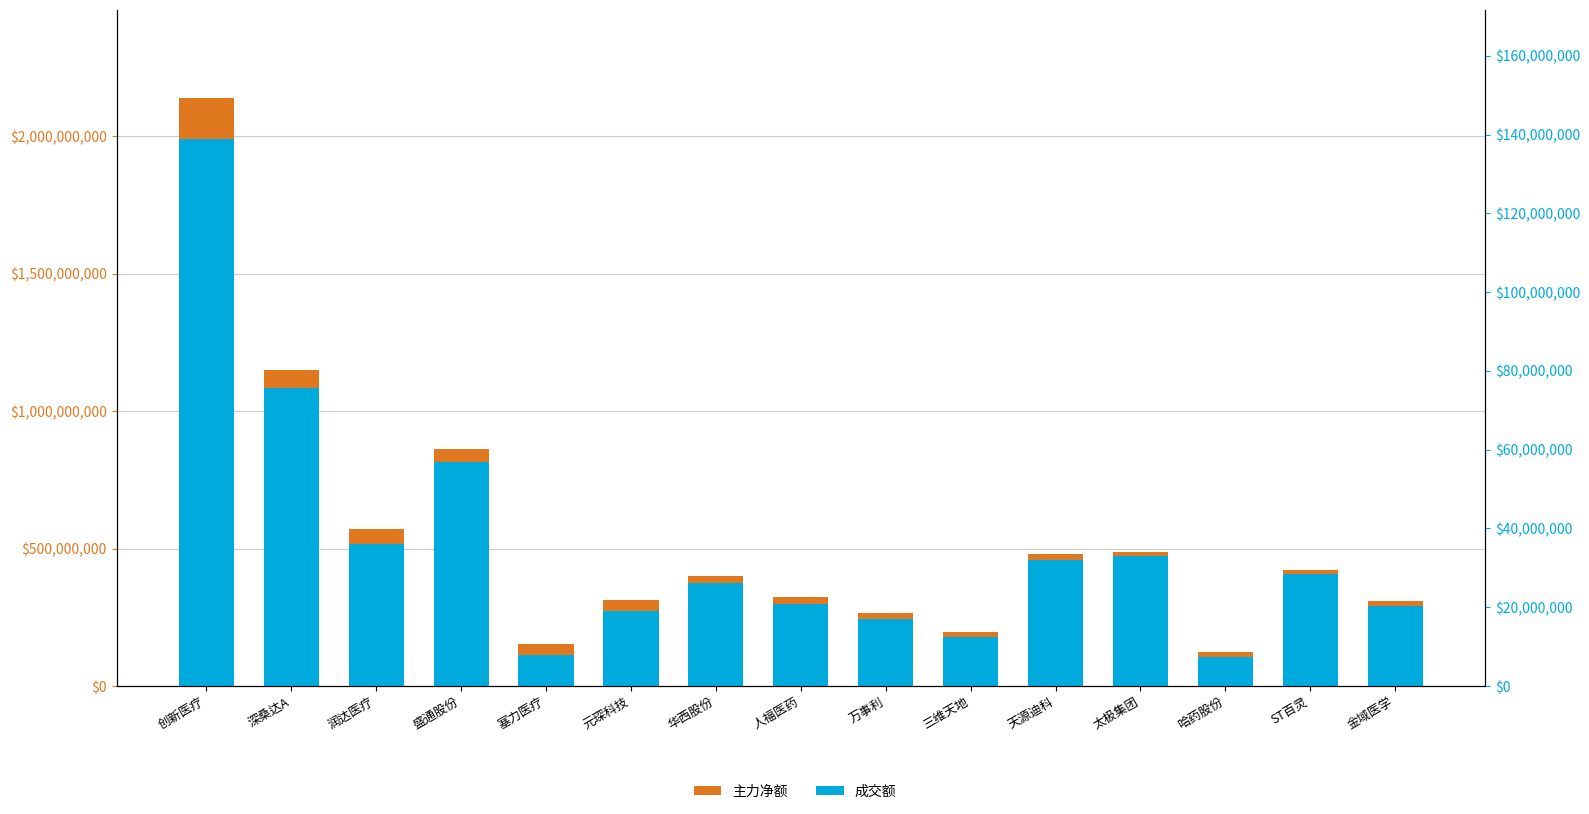

Which series has the largest range (max minus min)?

成交额